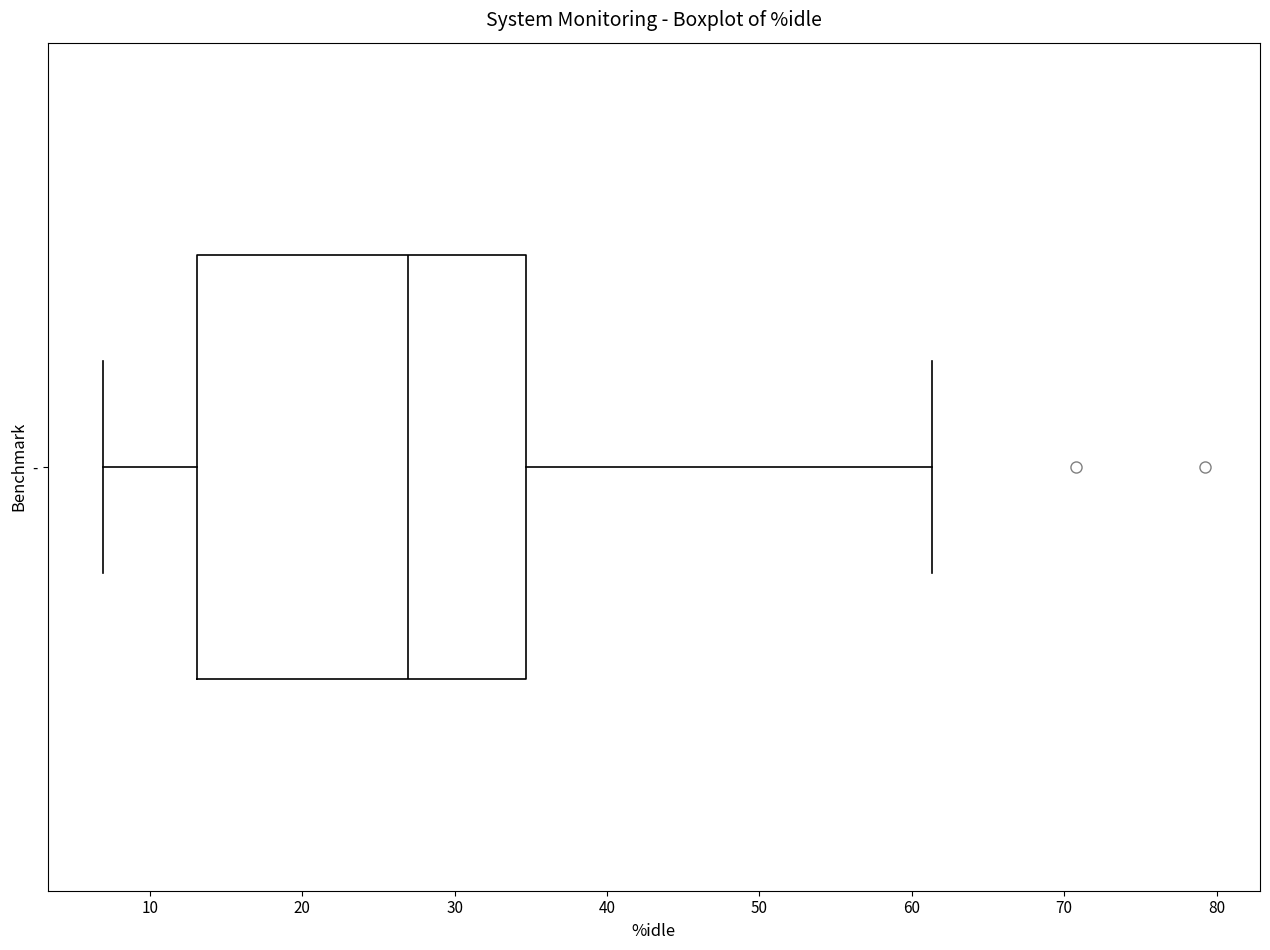

Where does the left whisker of the box for - end on the x-axis? The values are not printed on the chart, so give them approximately, as read against the axis.

7